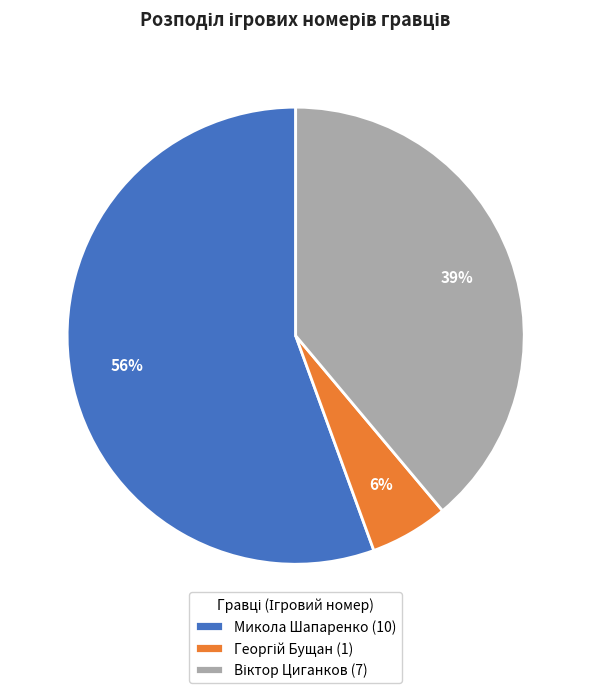

Does Микола Шапаренко (10) represent more than half of the total?

Yes